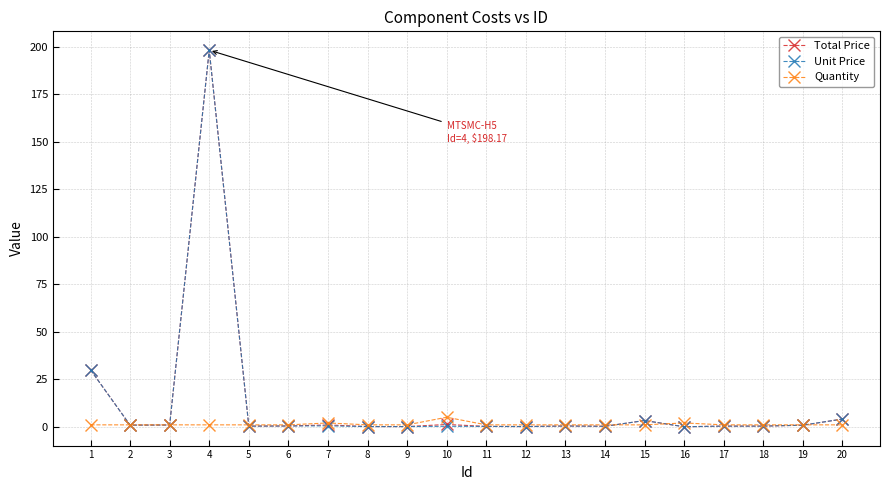

What is the maximum value shown in the chart?

198.2